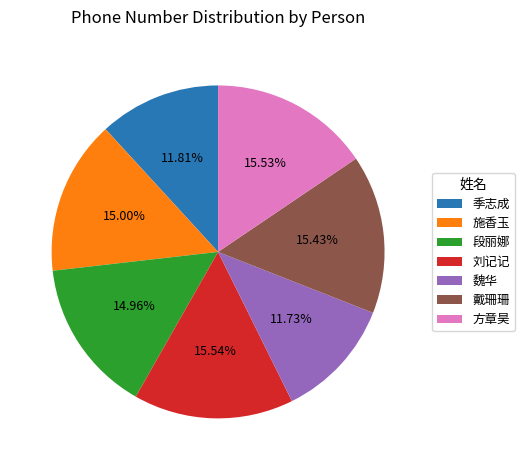

Which has a higher value, 魏华 or 段丽娜?

段丽娜